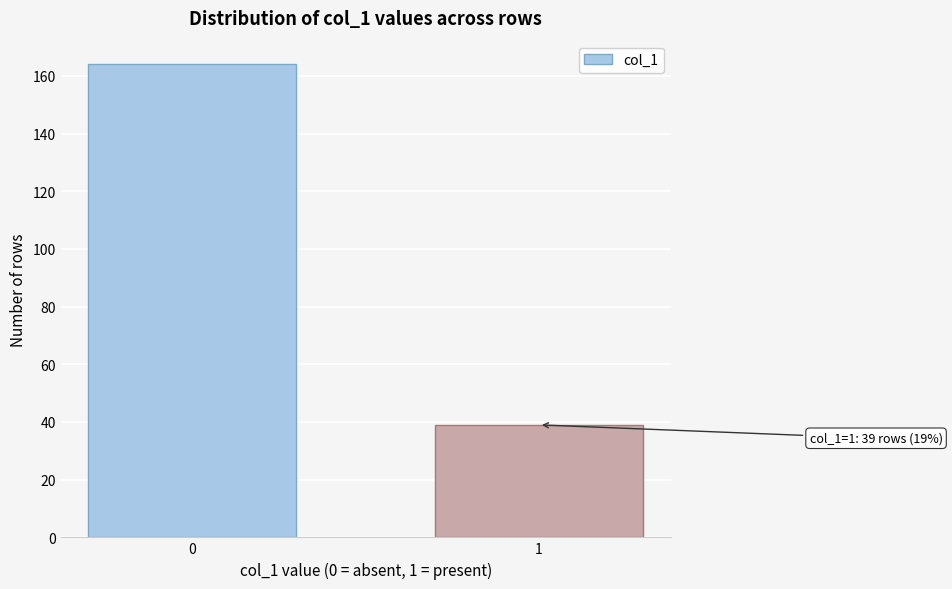

Reading left to right, list all the values displayed in this chart.

0=164	1=39